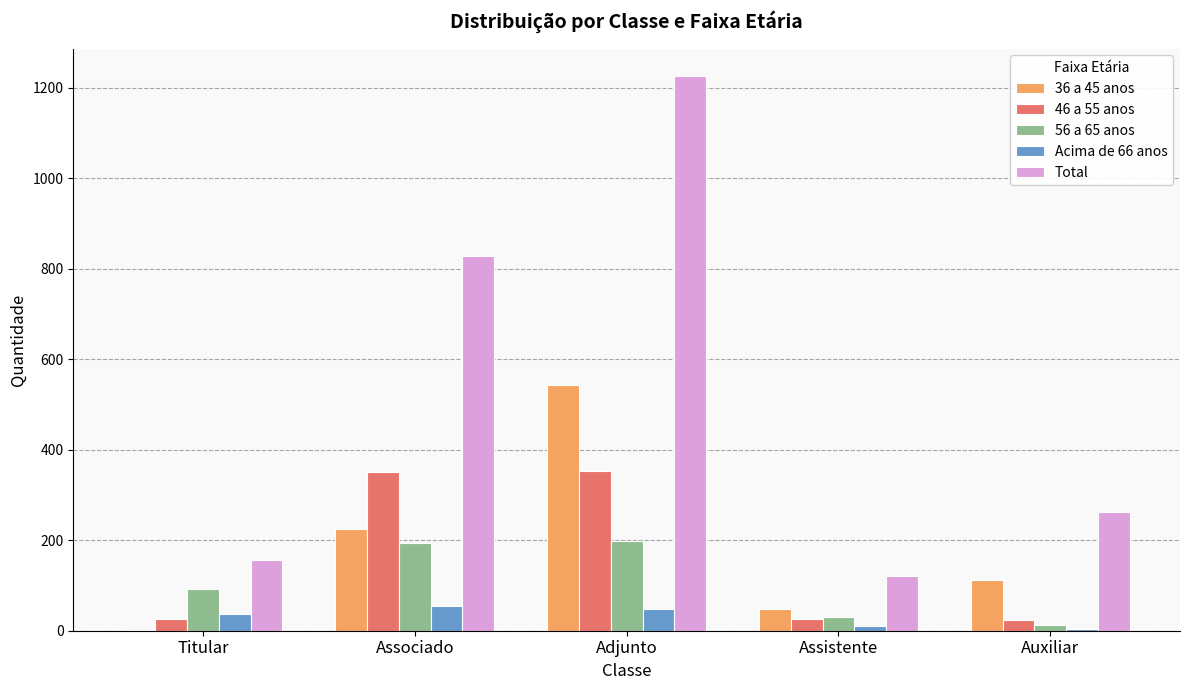

Which category has the highest value in the 36 a 45 anos series?

Adjunto